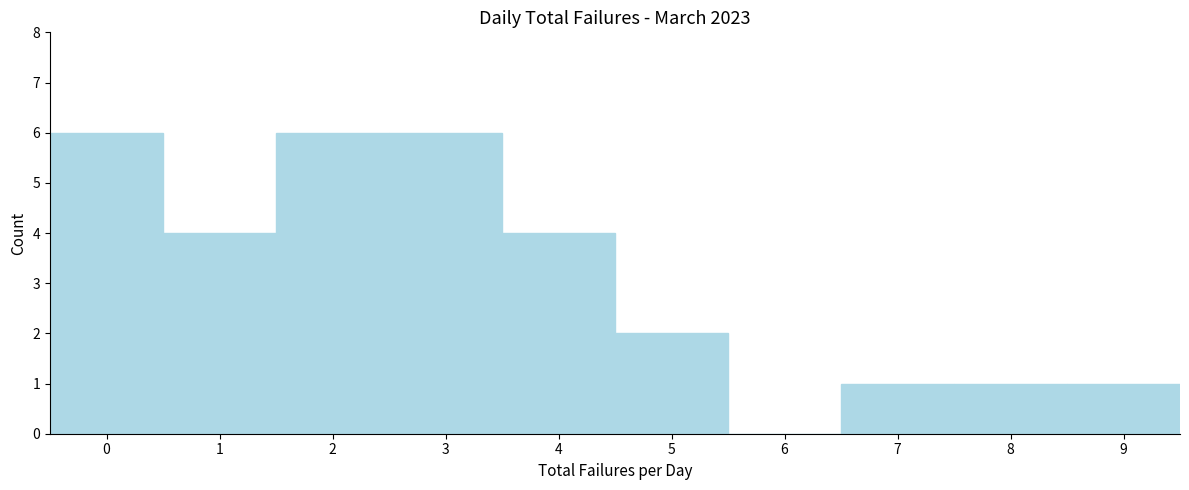

Reading right to left, extract all data points from this chart.

9=1	8=1	7=1	6=0	5=2	4=4	3=6	2=6	1=4	0=6